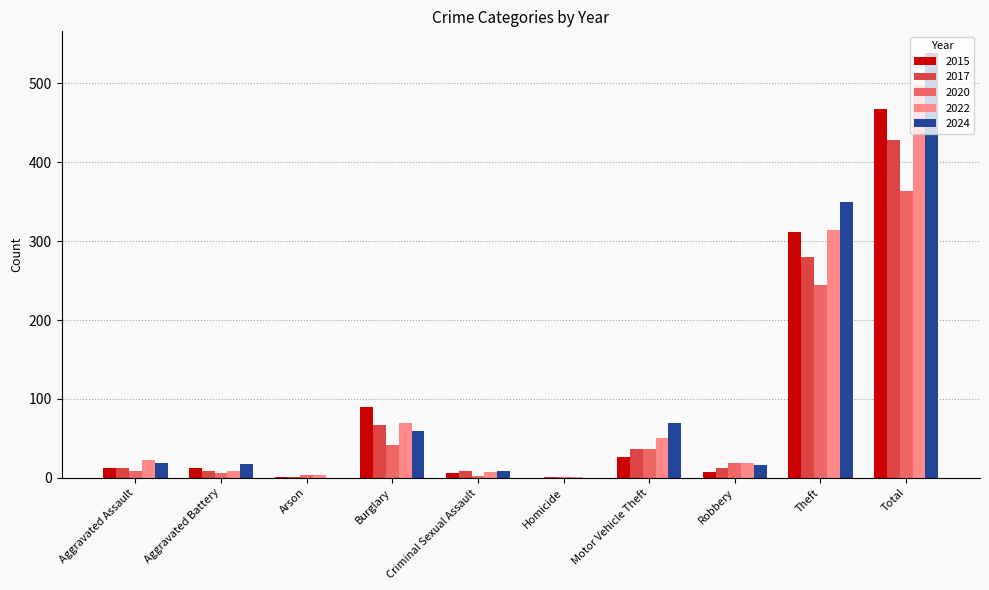

Is the value of 2015 at Burglary greater than the value of 2017 at Total?

No